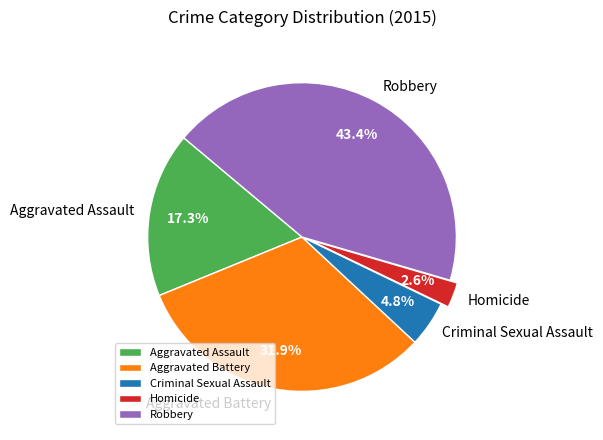

Combined, what portion of the pie is Robbery and Aggravated Assault?

60.7%